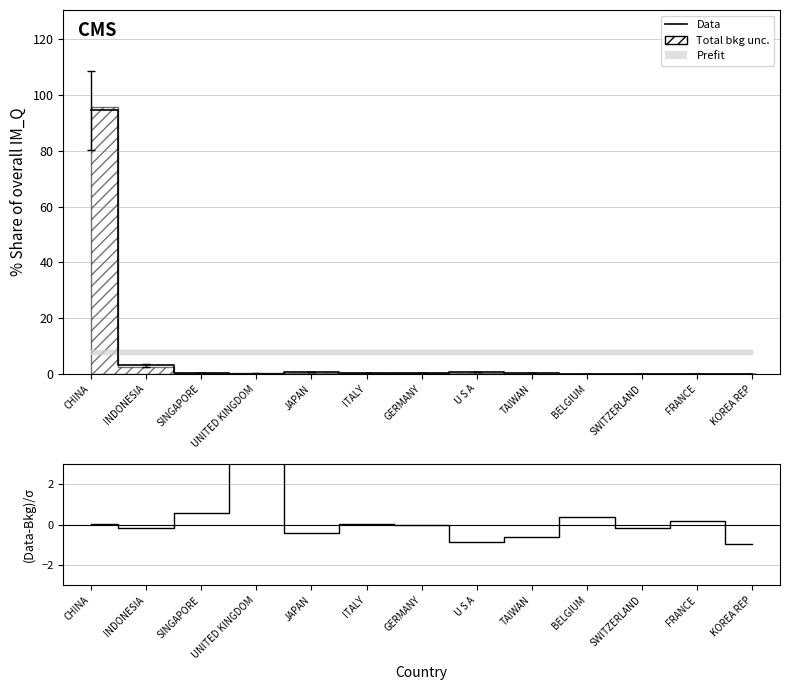

What is the total value across all series at INDONESIA?

2.8